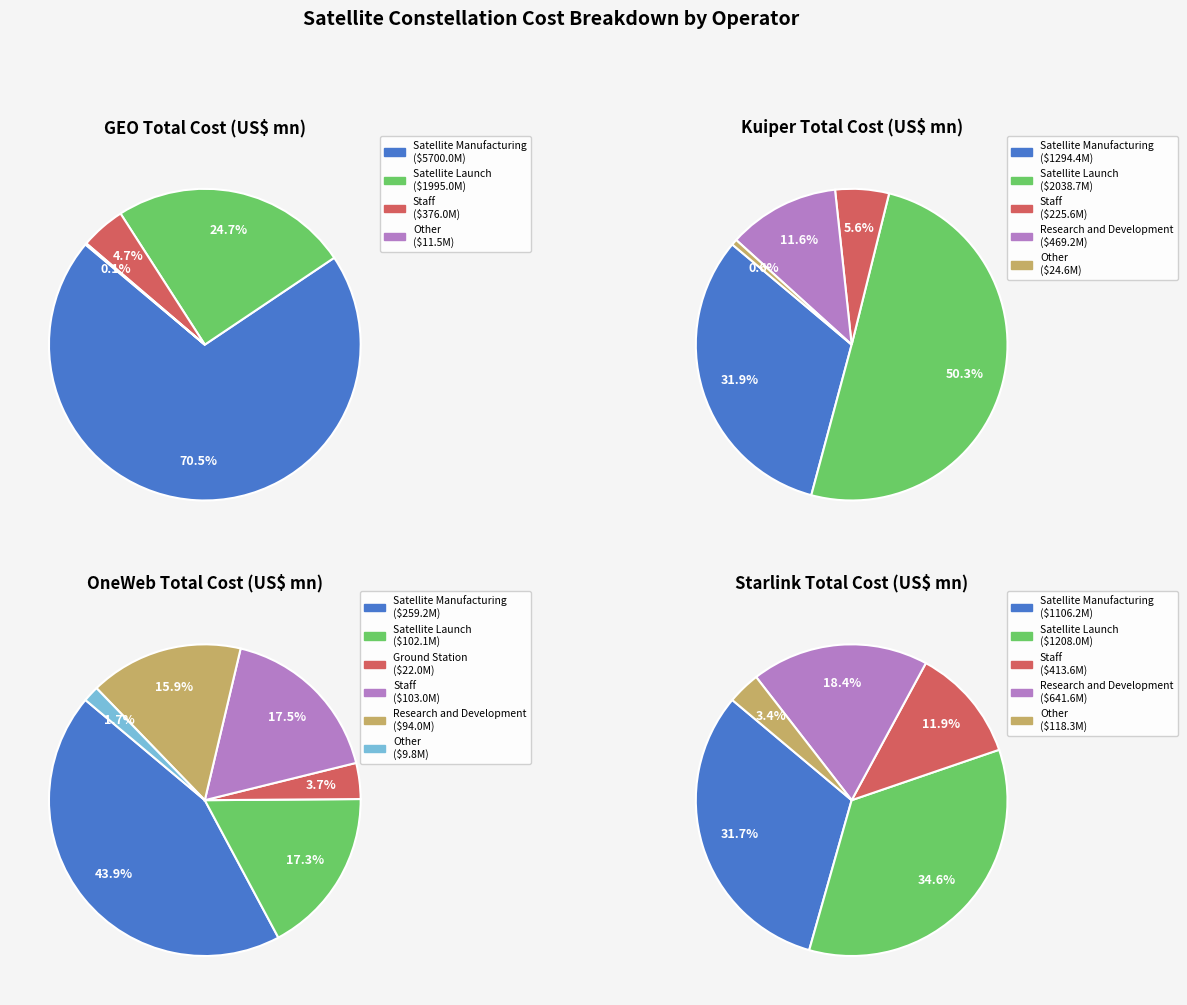

Which category has the biggest portion of the pie?

Satellite Manufacturing